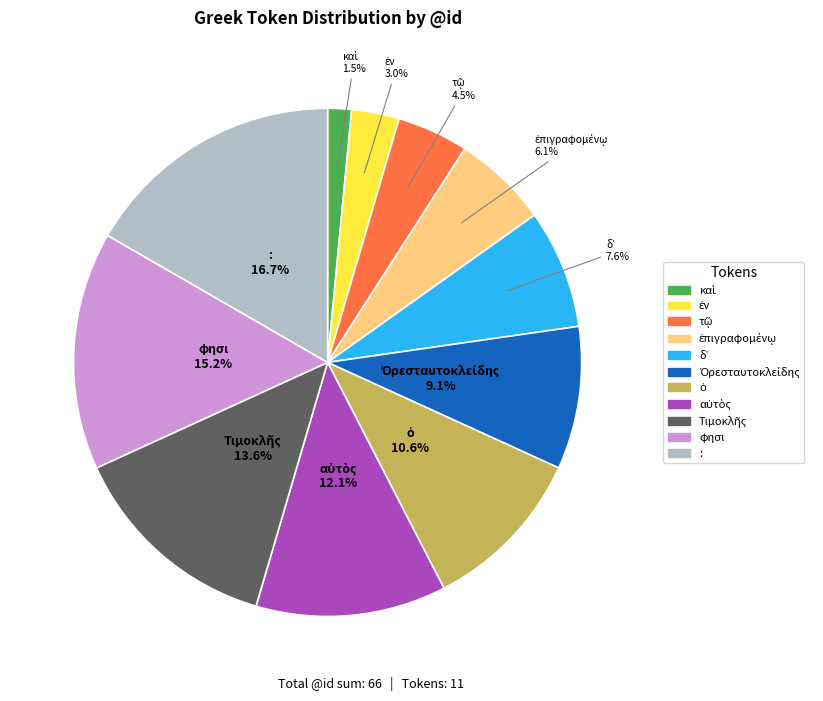

What is the largest slice in the pie chart?

: